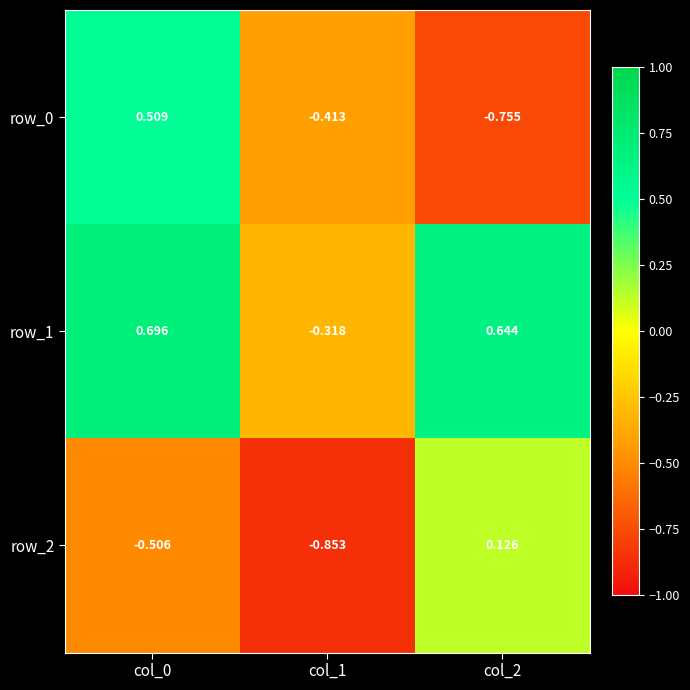

Is the value of row_1 at col_2 greater than the value of row_2 at col_0?

Yes